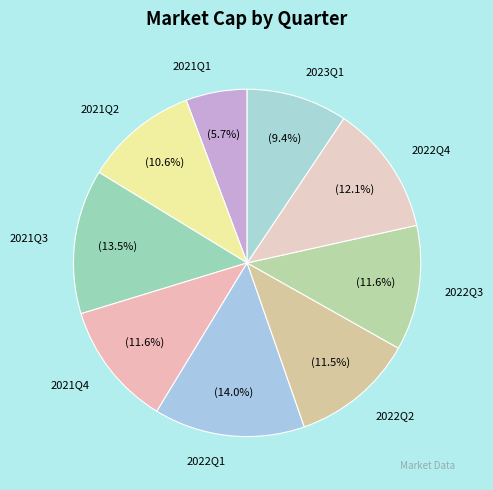

Count the number of slices in the pie.

9